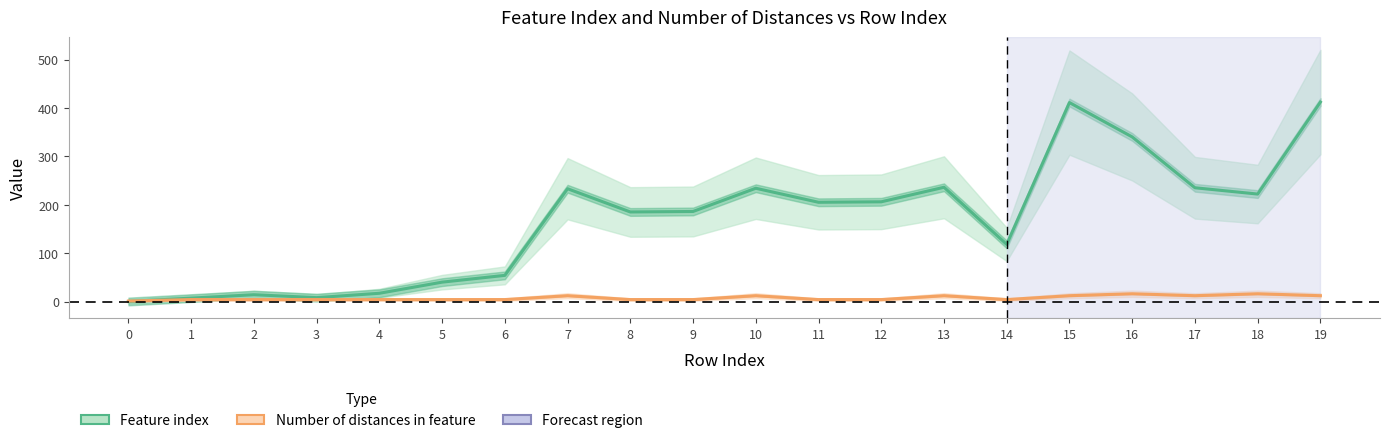

The value of Feature index at 10 is 384. True or false?

False